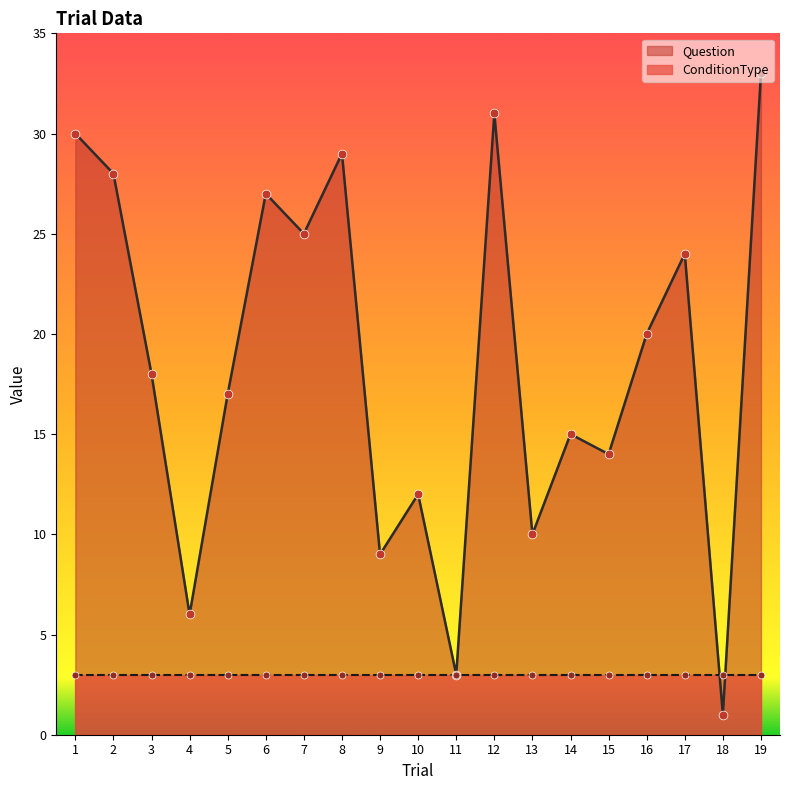

What is the change in value from 3 to 11?

-15